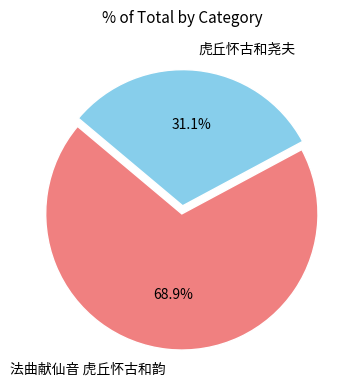

Between 法曲献仙音 虎丘怀古和韵 and 虎丘怀古和尧夫, which is larger?

法曲献仙音 虎丘怀古和韵